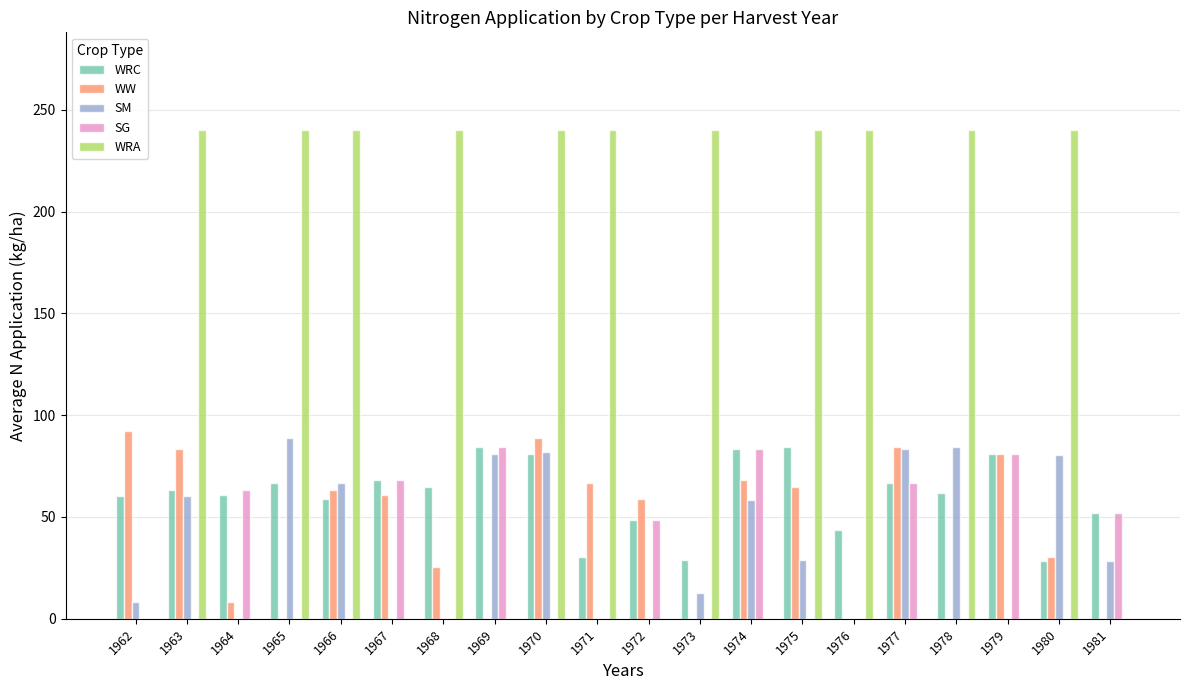

What is the spread (max minus min) of values at 1980?

240.0